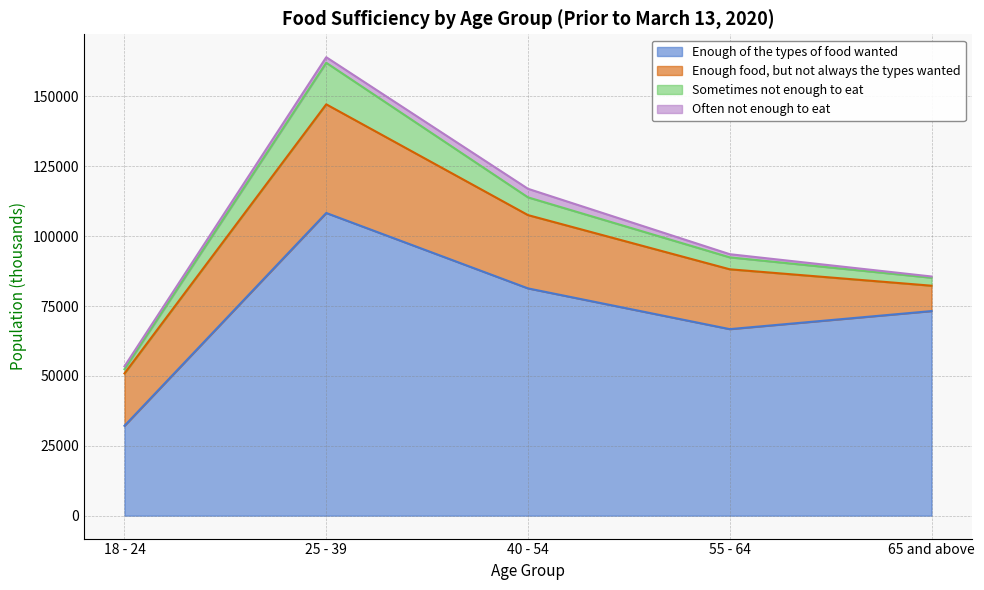

Where is the first local maximum for Enough food, but not always the types wanted?

25 - 39